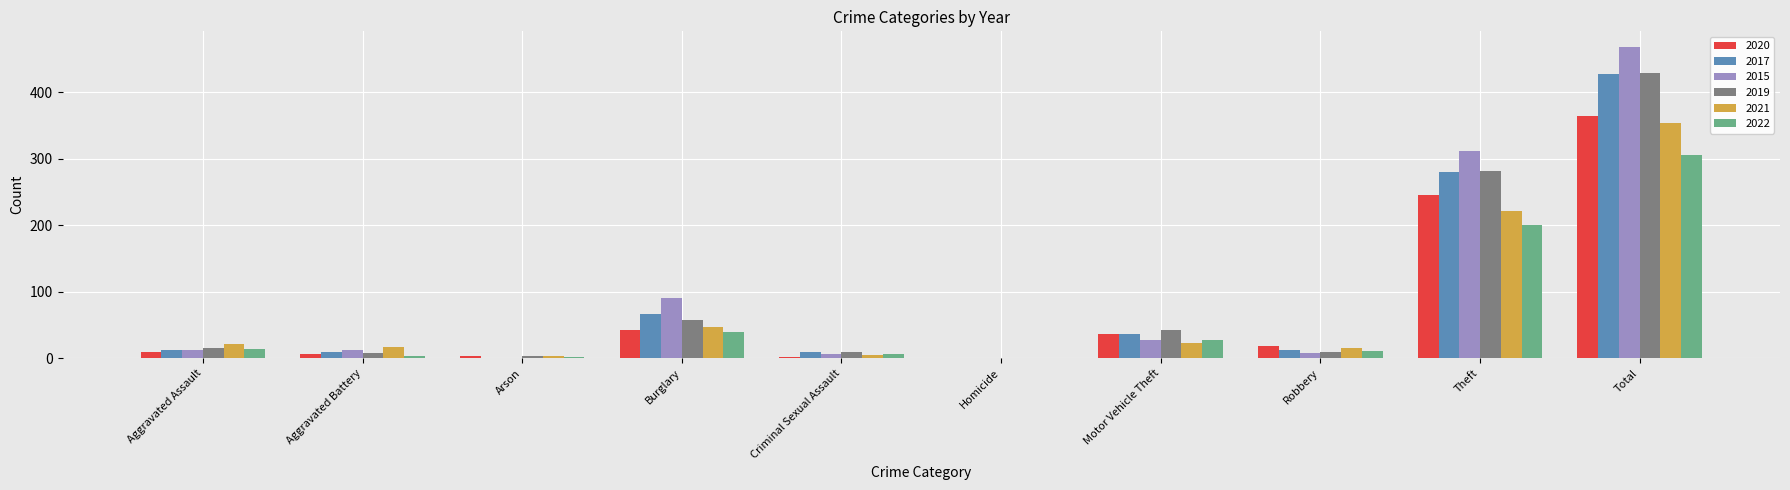

What is the sum of all 2019 values?

858